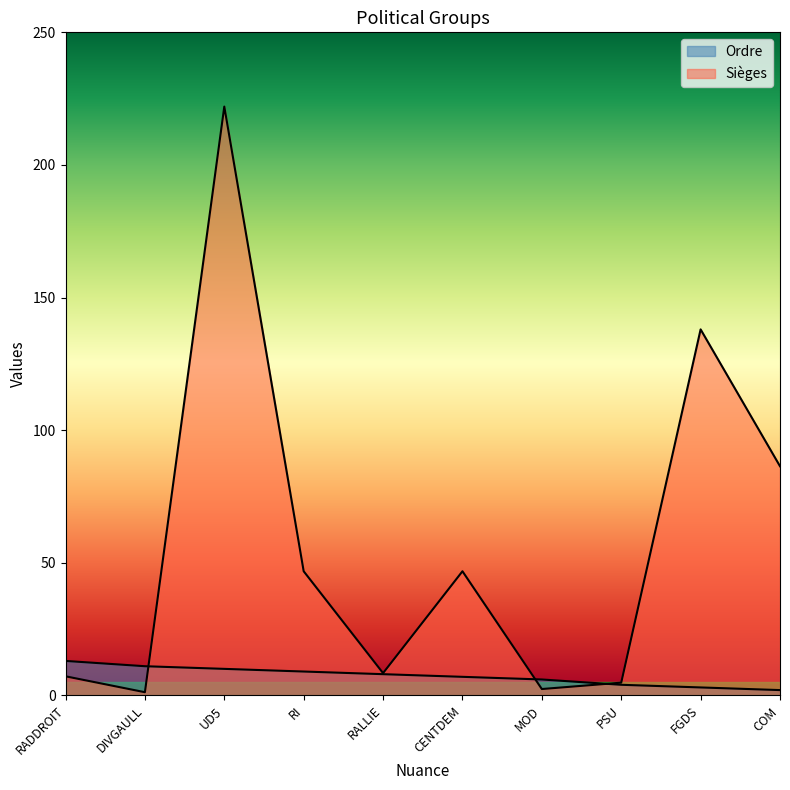

Between RADDROIT and MOD, which series saw the biggest shift?

Ordre